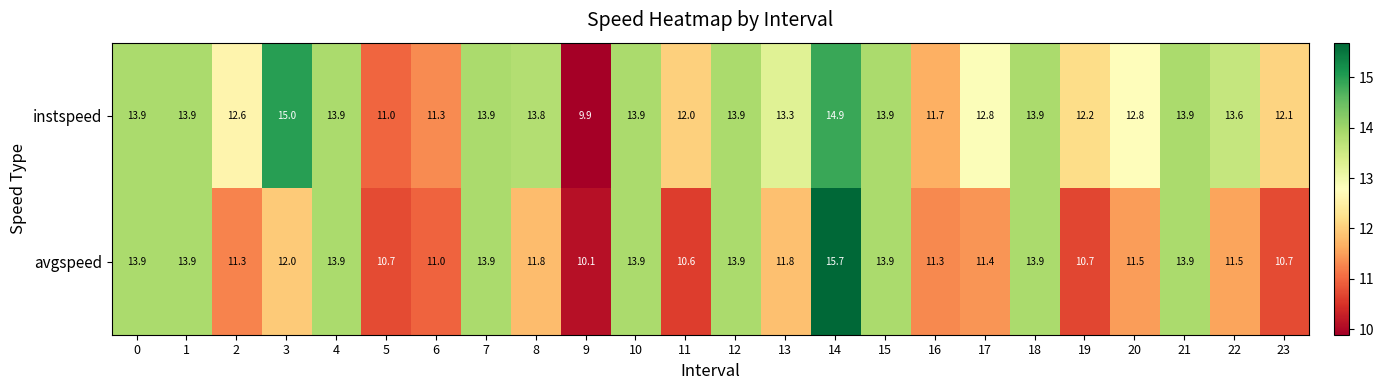

Count the number of data series in this chart.

2